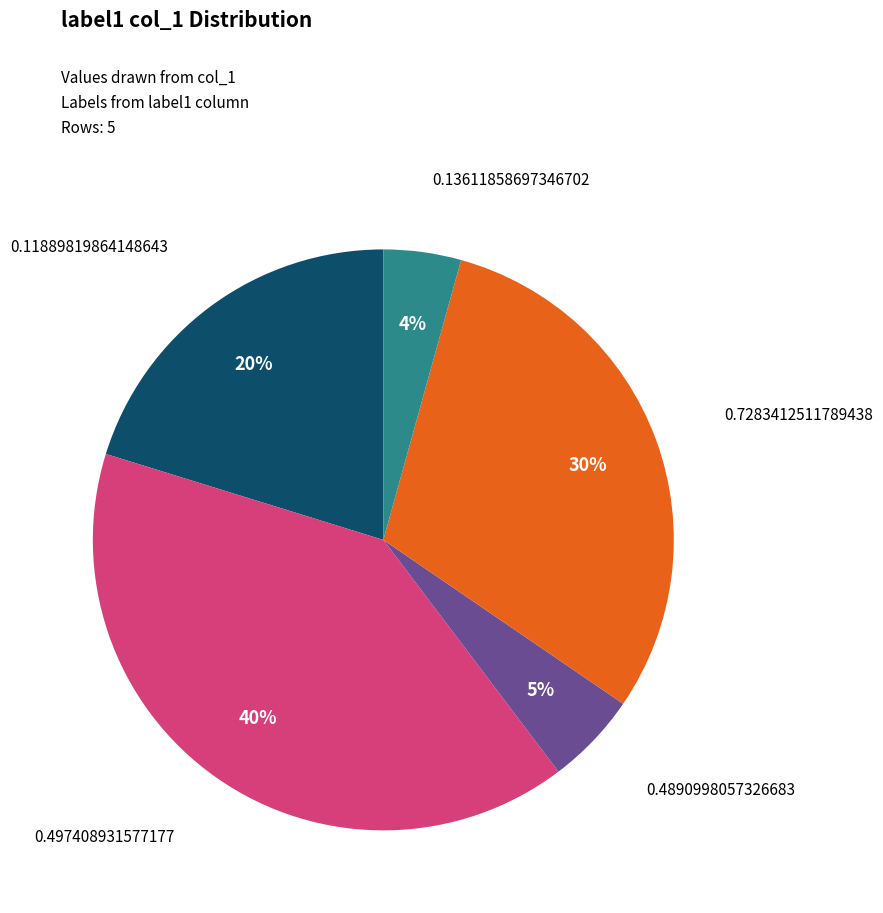

Is there any slice that represents more than half of the pie?

No